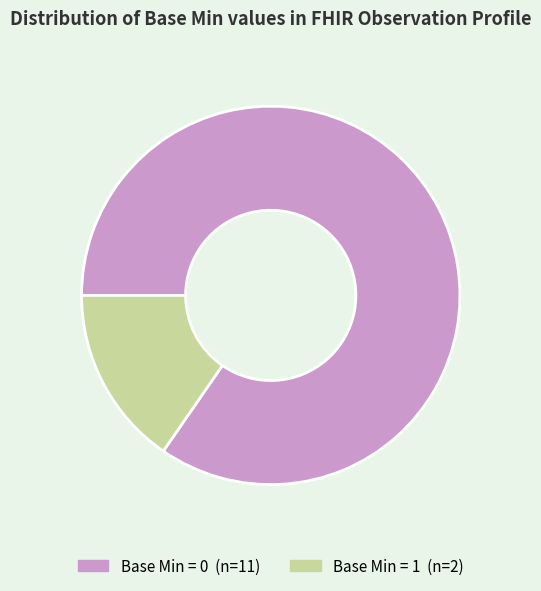

Is there a majority slice in this chart?

Yes